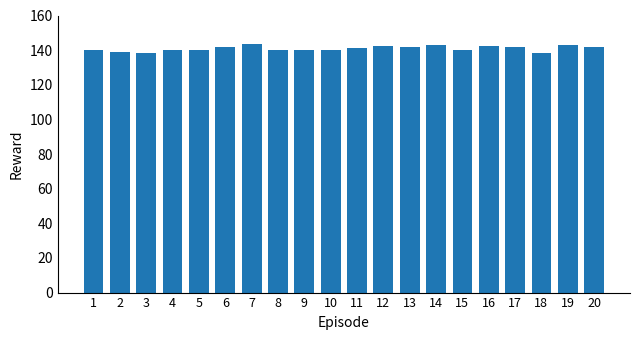

What is the difference between the values at 14 and 4?

2.5